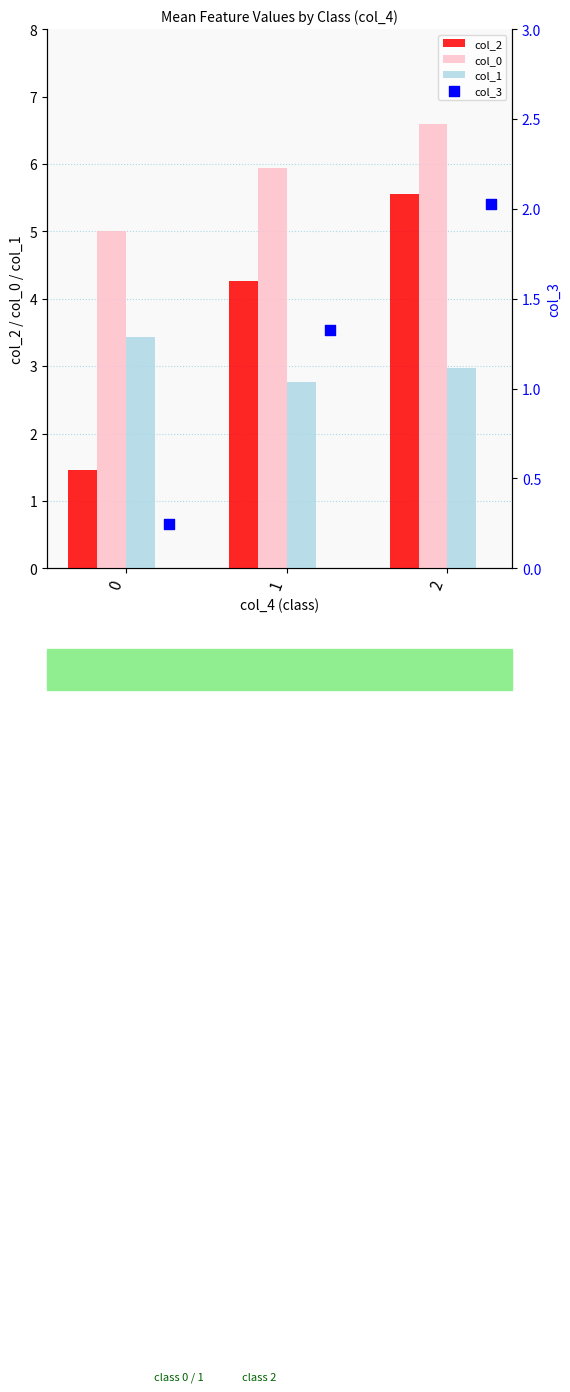

Which series reaches the minimum Y coordinate?

col_3